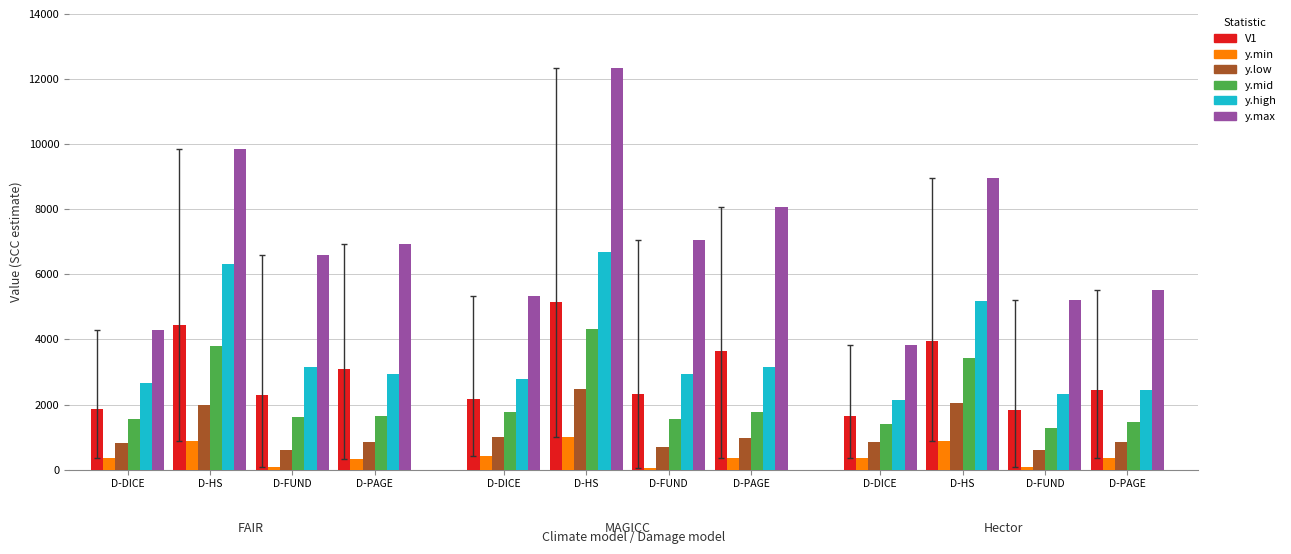

Rank the categories by y.high value from lowest to highest.

D-DICE, D-FUND, D-PAGE, D-DICE, D-DICE, D-PAGE, D-FUND, D-PAGE, D-FUND, D-HS, D-HS, D-HS